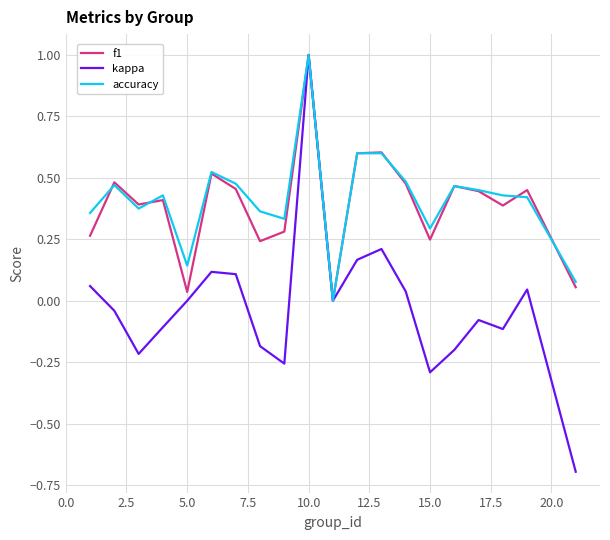

What is the lowest value of the kappa series?

-0.7